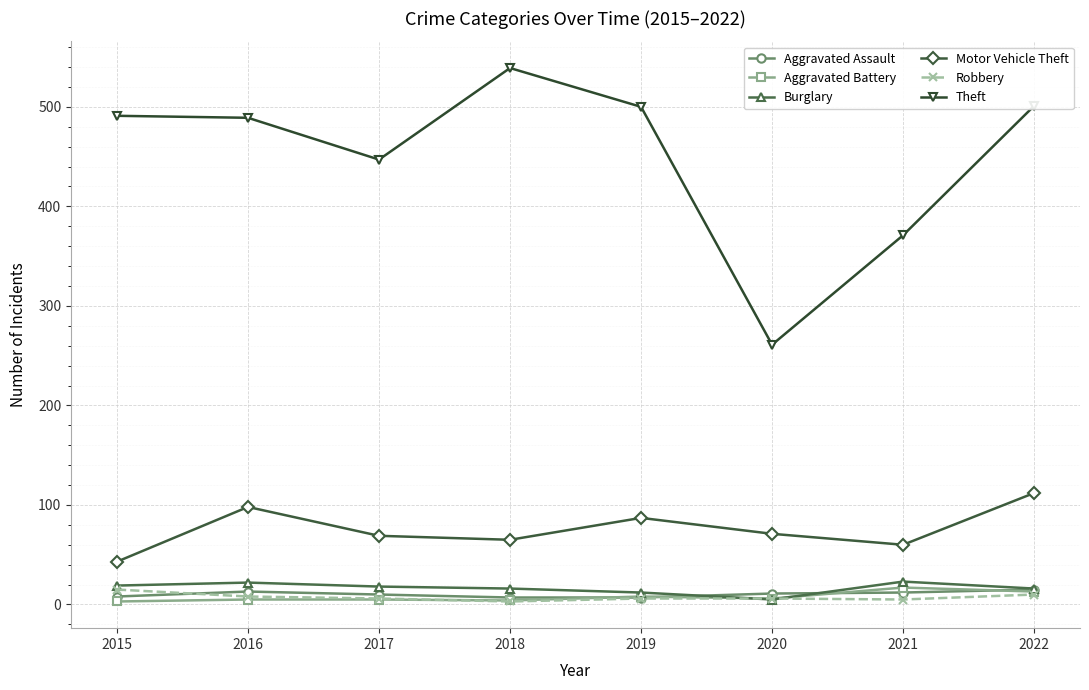

True or false: Robbery and Theft intersect in this chart.

False